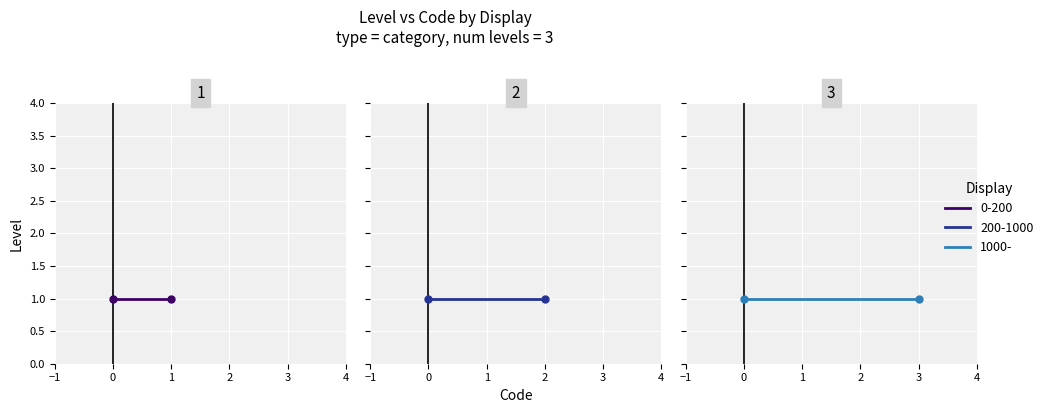

Rank the categories by value from lowest to highest.

0-200, 200-1000, 1000-